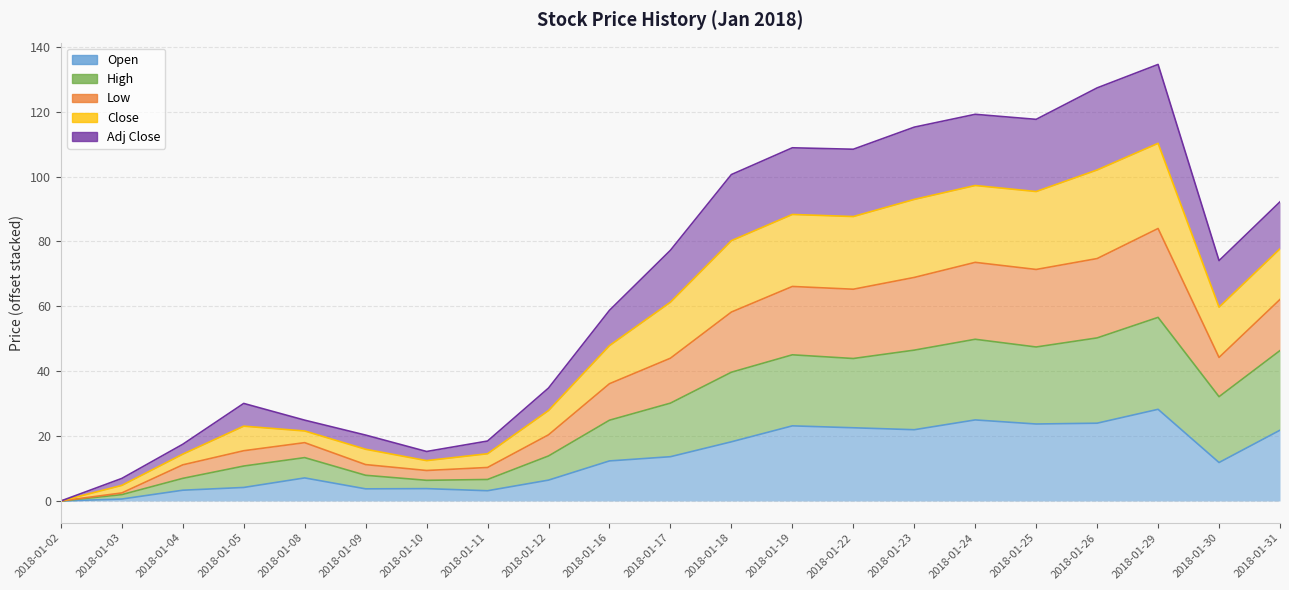

Count the number of categories in the chart.

21